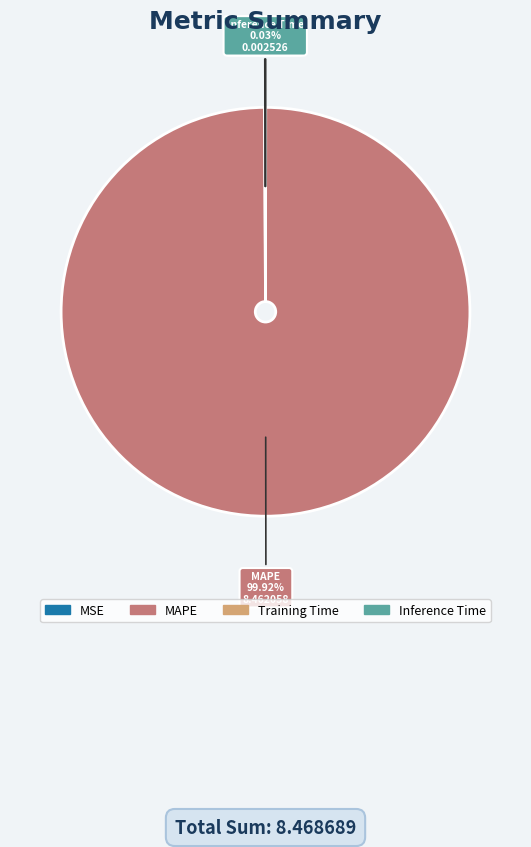

Does any single category account for the majority?

Yes